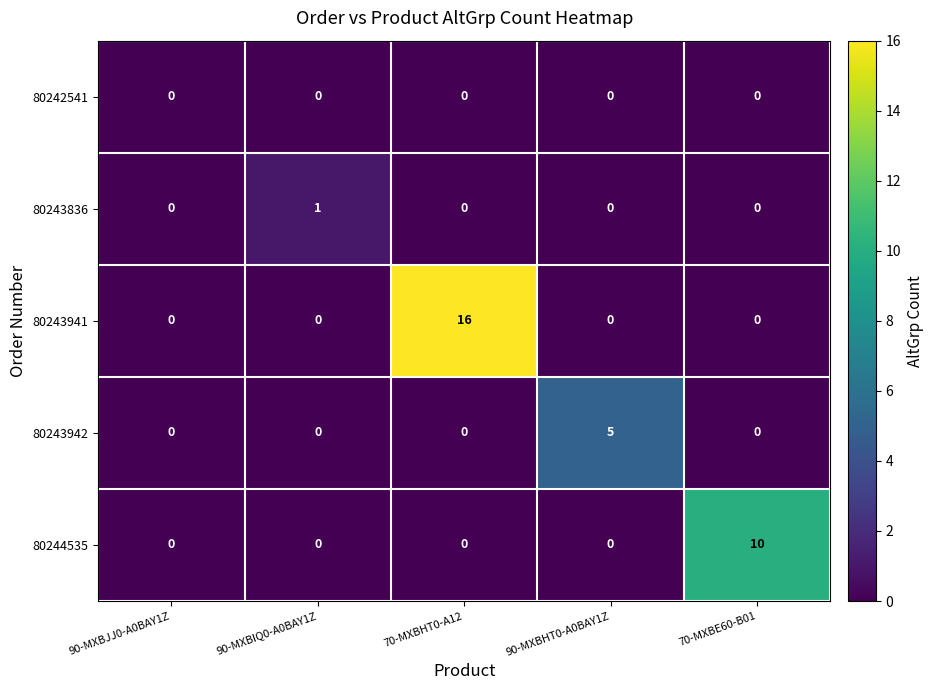

Which series has the largest range (max minus min)?

80243941